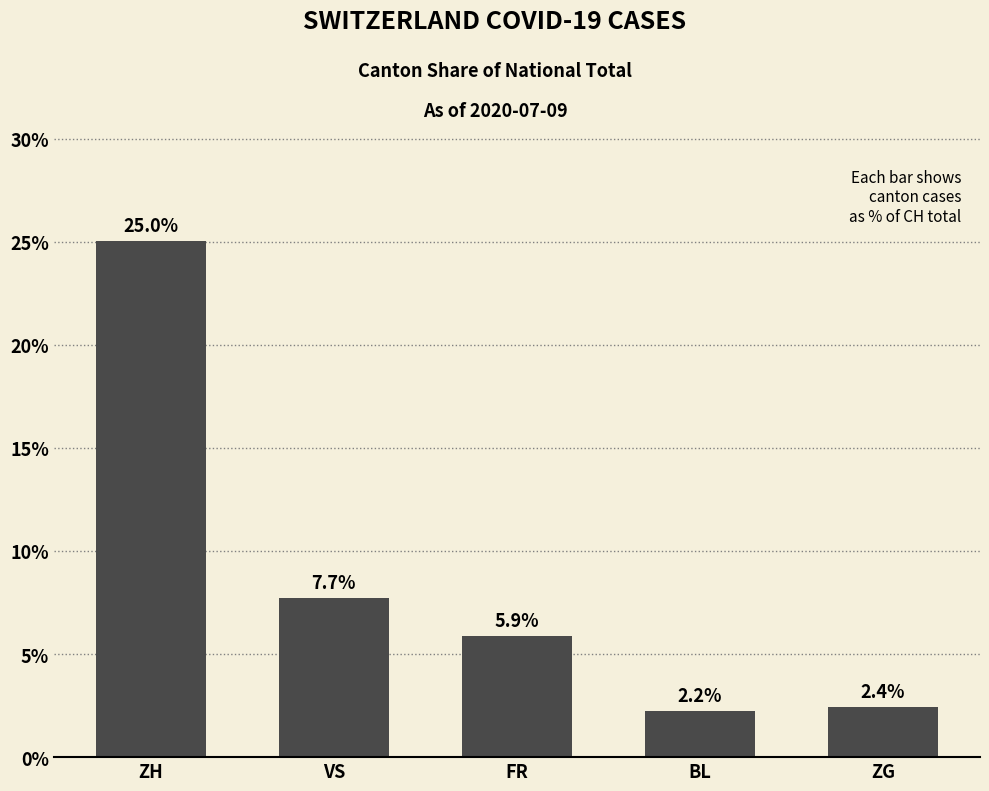

What is the approximate value at ZH?

25.0